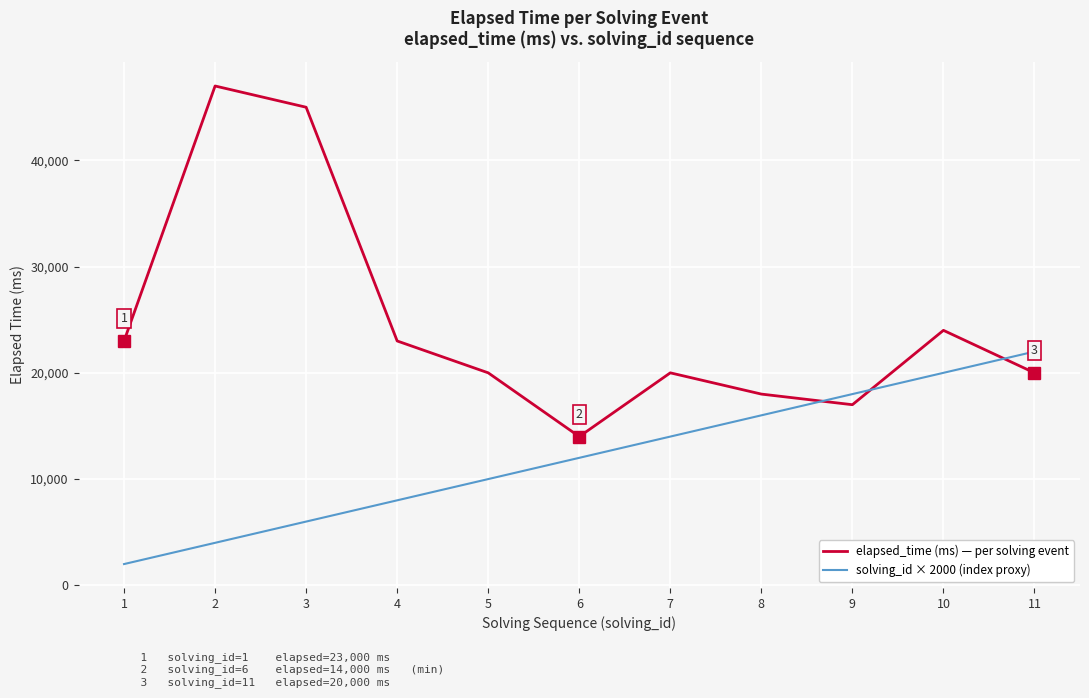

How many intersections are there between elapsed_time (ms) — per solving event and solving_id × 2000 (index proxy)?

3